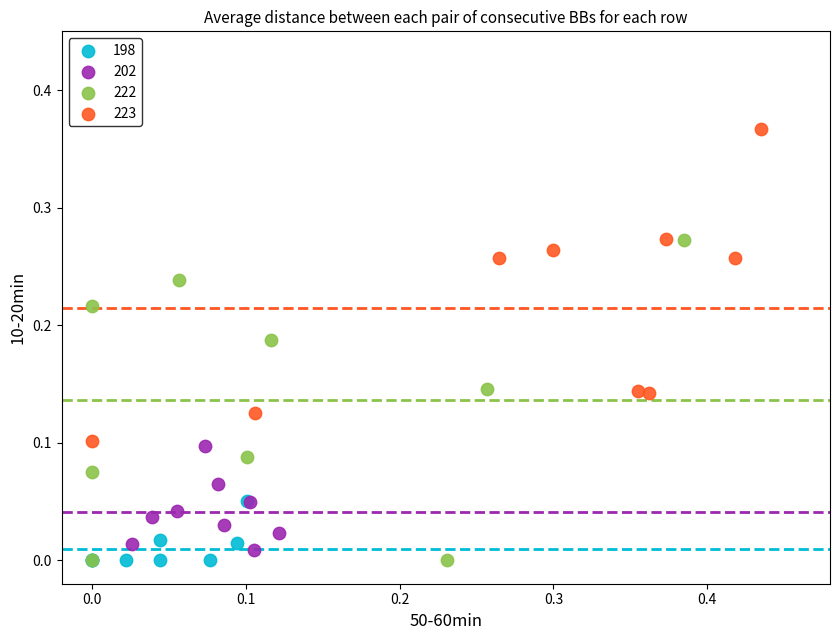

Which series reaches the maximum Y coordinate?

223